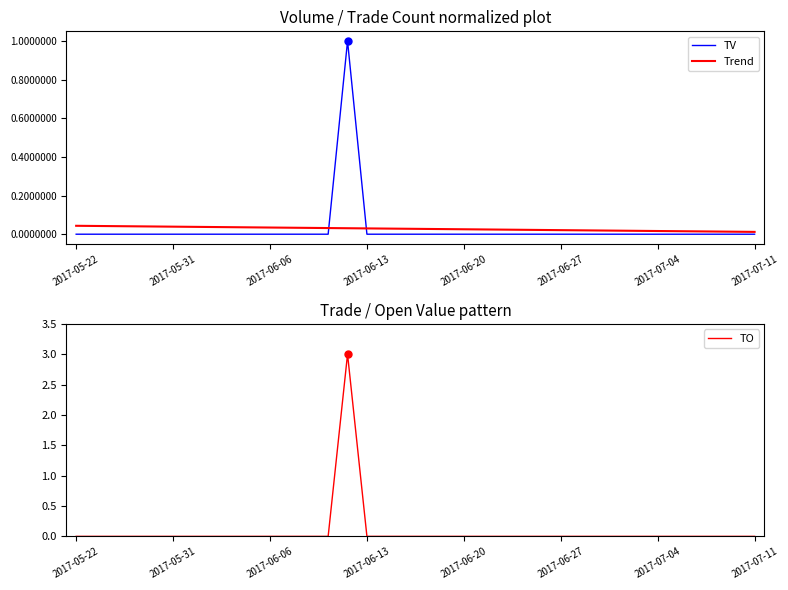

Is the value of Trend at 9 greater than the value of TV at 12?

Yes